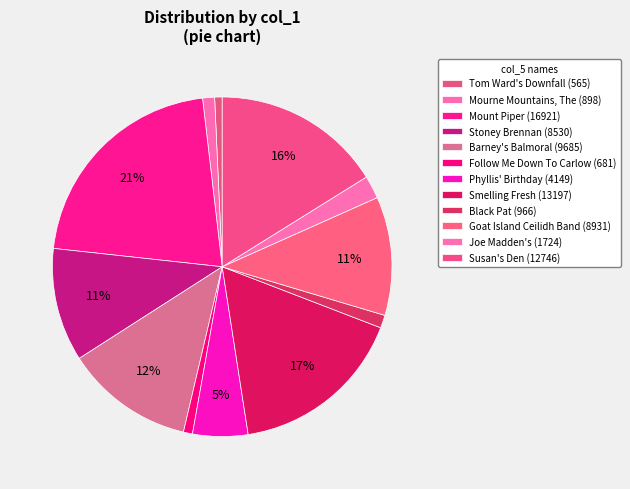

Count the number of slices in the pie.

12